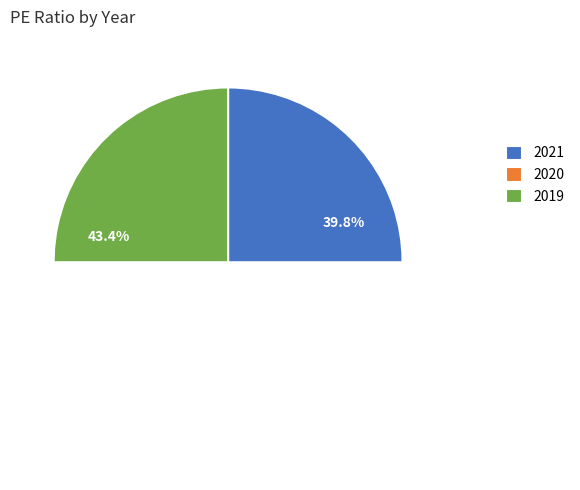

What is the largest slice in the pie chart?

2019